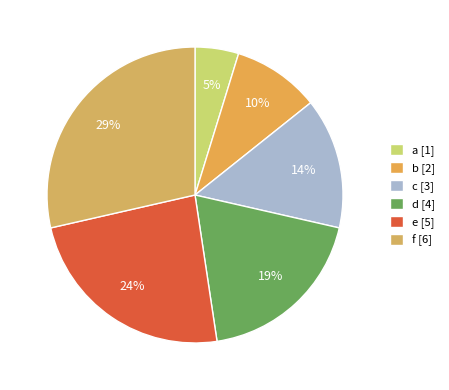

To the nearest percent, what is the combined percentage of d and c?

33%